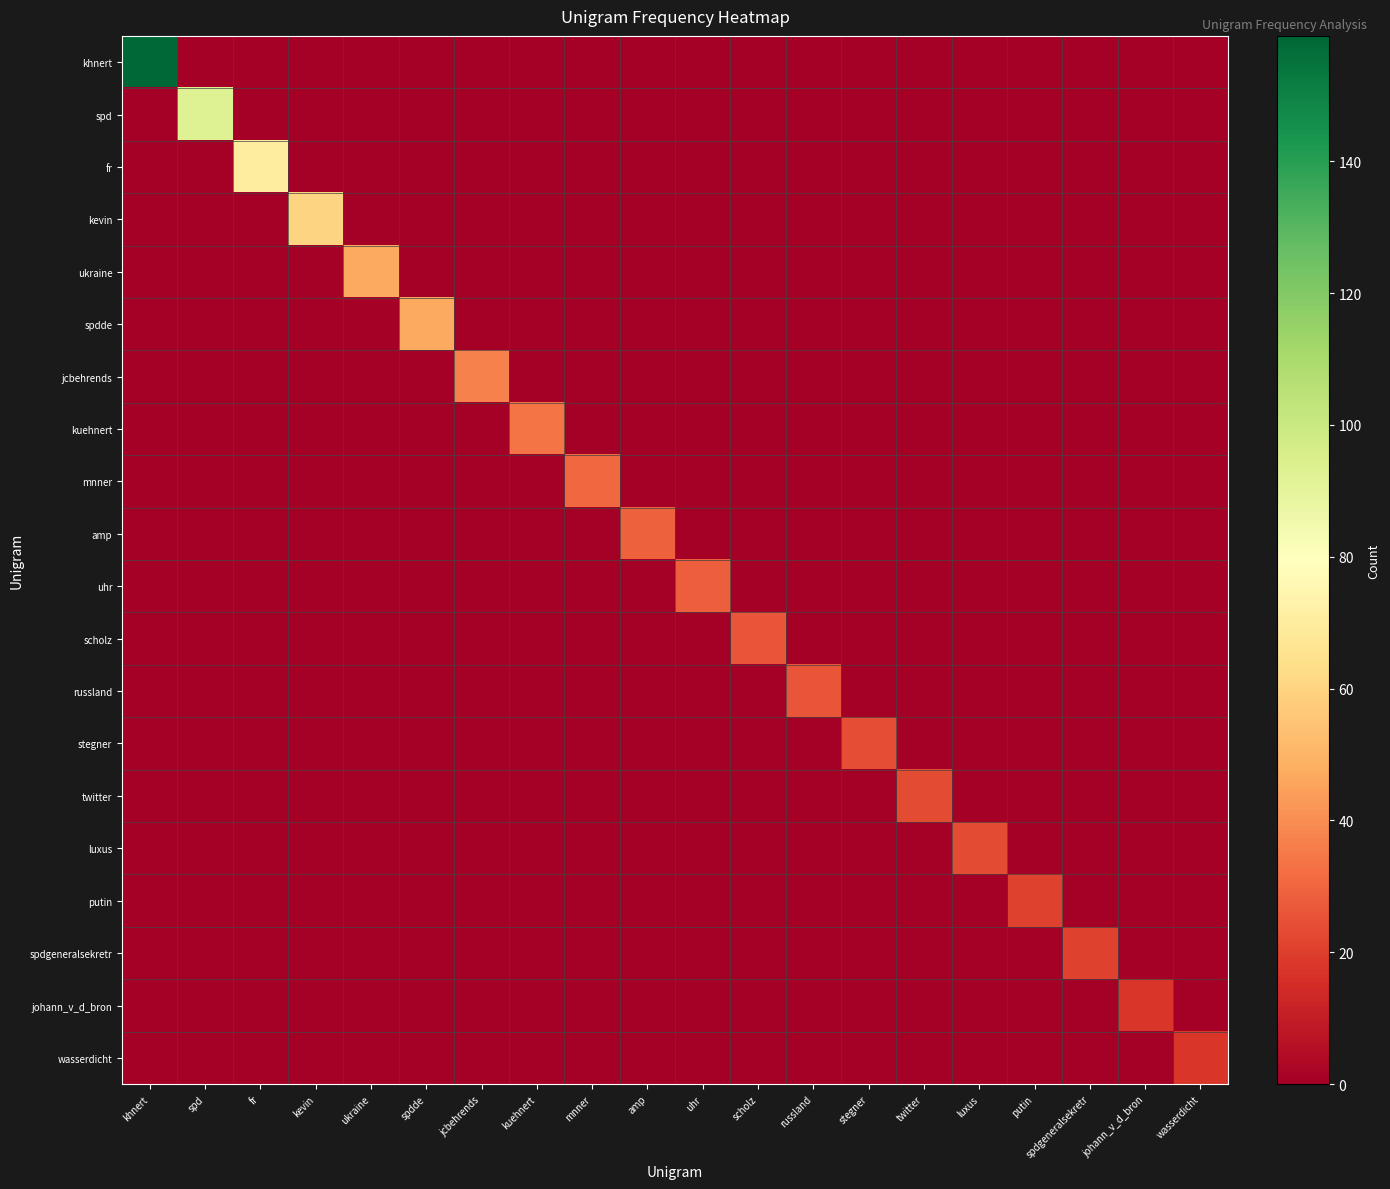

Rank the series at fr from highest to lowest value.

fr, khnert, spd, kevin, ukraine, spdde, jcbehrends, kuehnert, mnner, amp, uhr, scholz, russland, stegner, twitter, luxus, putin, spdgeneralsekretr, johann_v_d_bron, wasserdicht